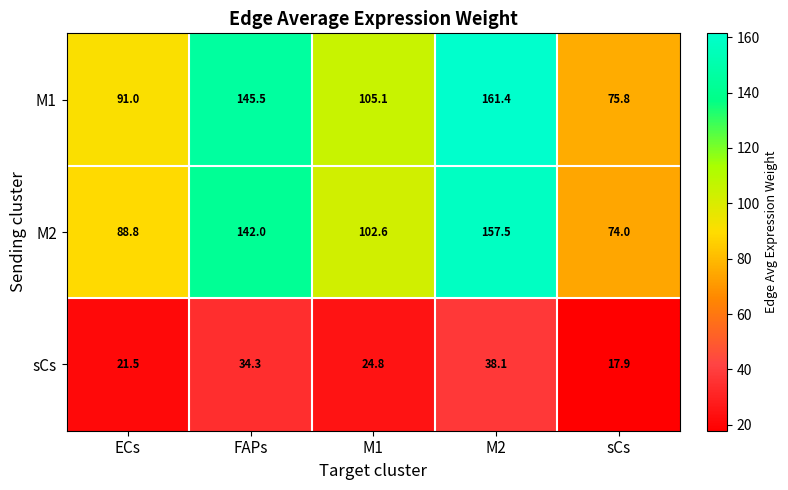

Which series has the widest spread of values?

M1